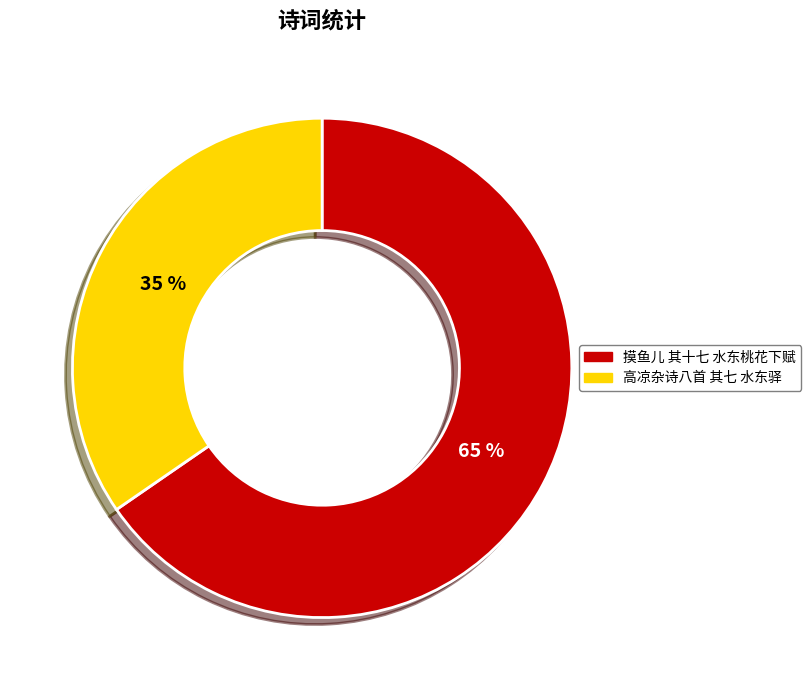

Combined, do 摸鱼儿 其十七 水东桃花下赋 and 高凉杂诗八首 其七 水东驿 account for over 50%?

Yes